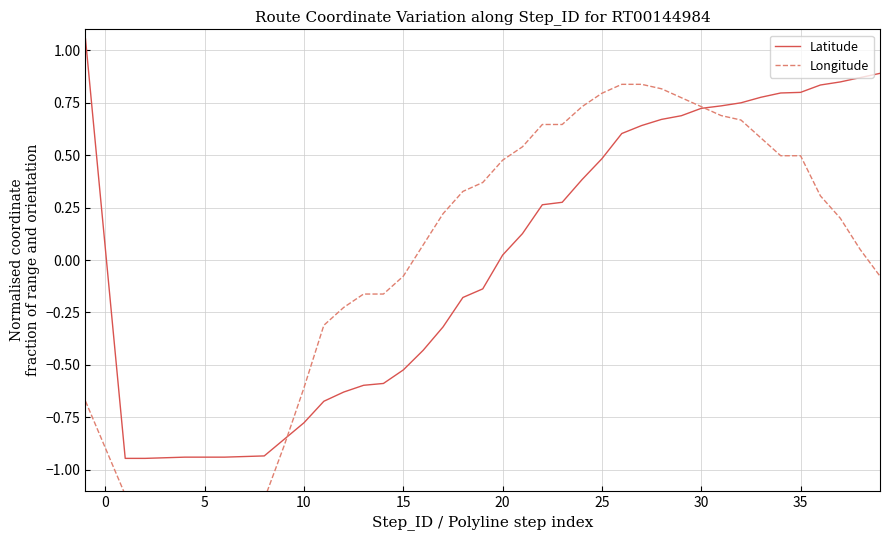

True or false: Latitude has a value of 0.3 at 22.

True